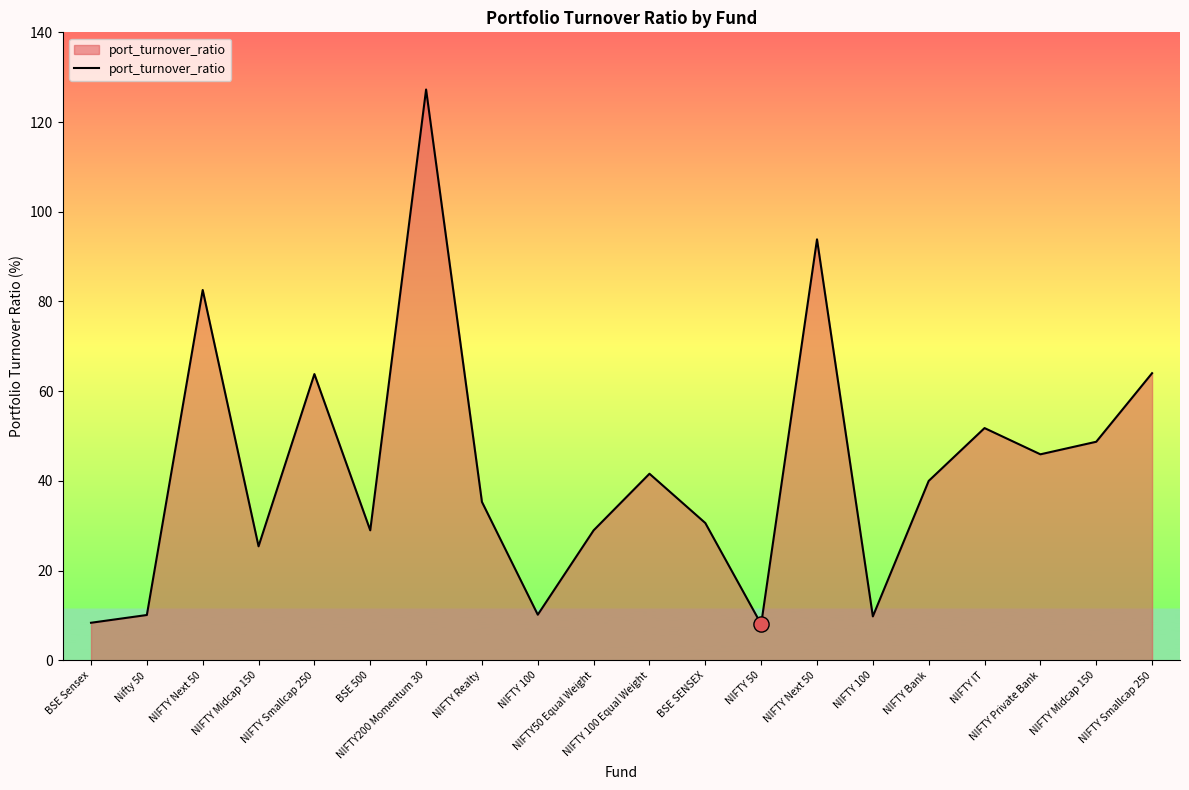

What is the change in value from NIFTY50 Equal Weight to NIFTY Private Bank?

+16.9